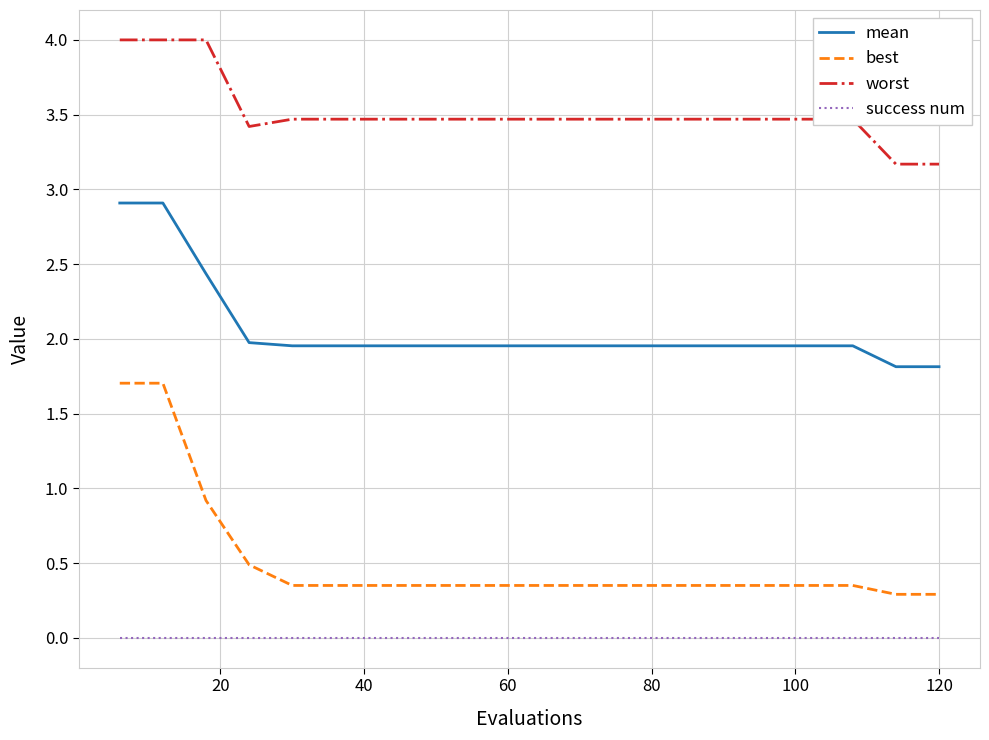

Which series has the largest range (max minus min)?

best